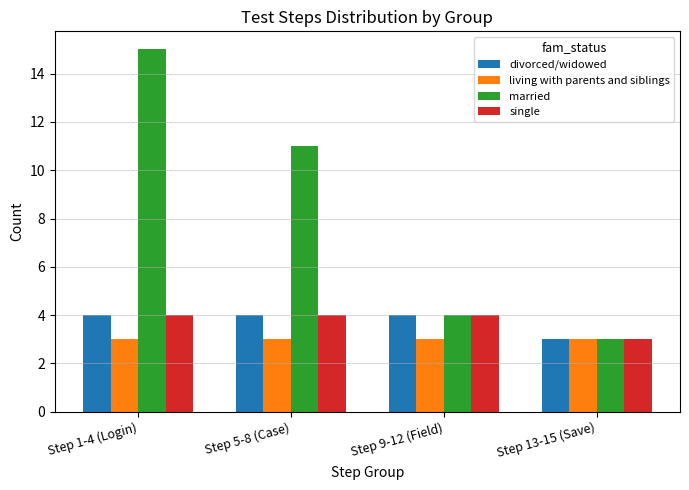

Is it true that divorced/widowed equals 4 at Step 9-12 (Field)?

True